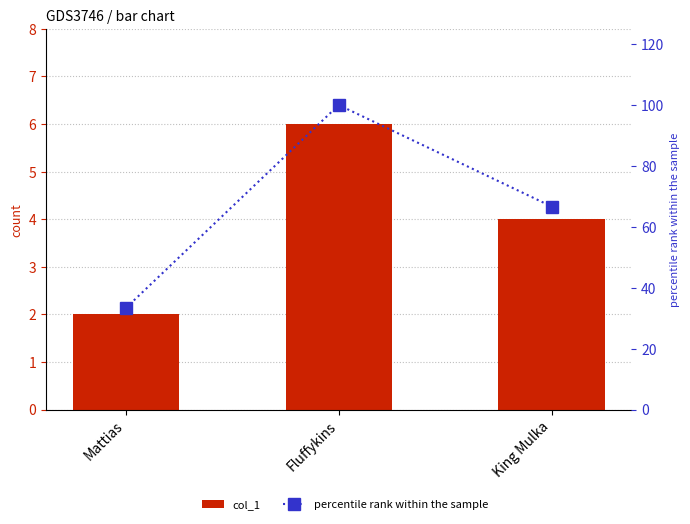

Are the bars horizontal?

No